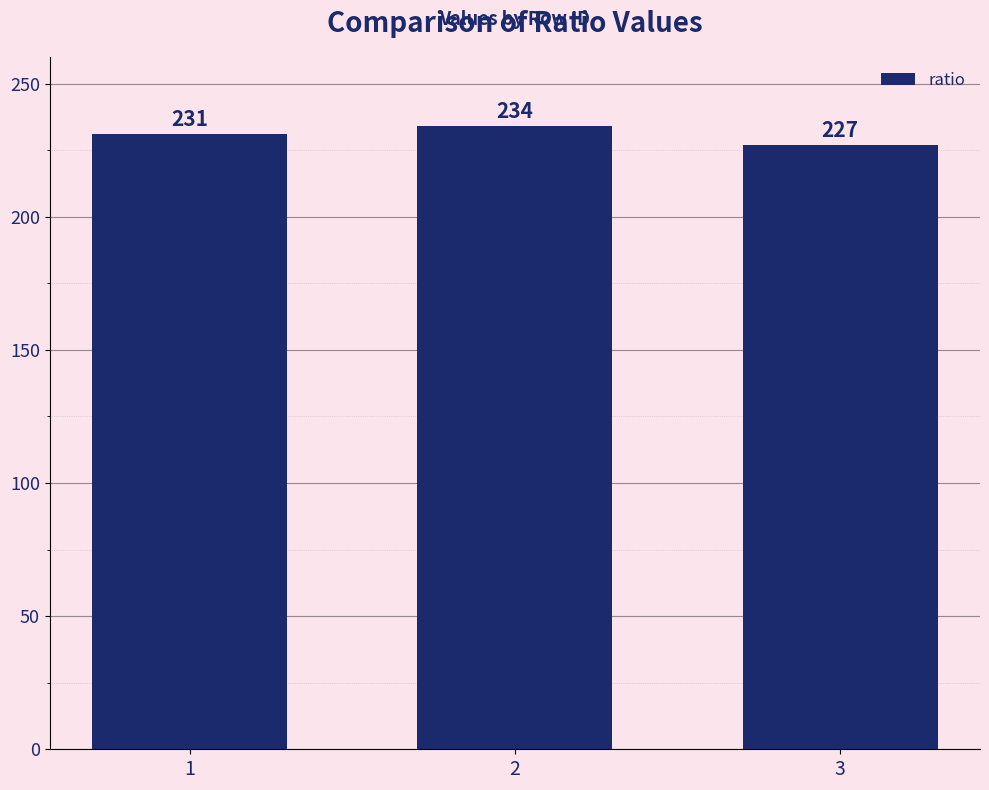

What is the change in value from 1 to 2?

+3